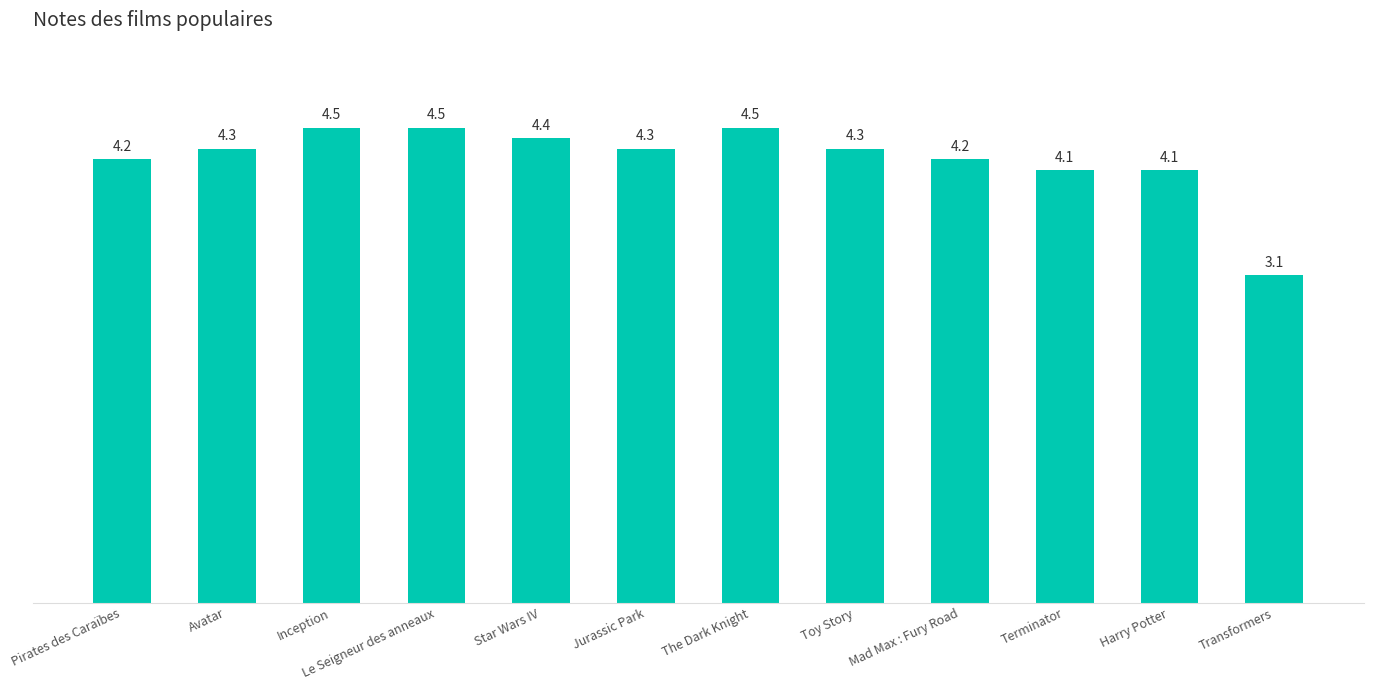

What is the ratio of the value at Jurassic Park to the value at Le Seigneur des anneaux?

1.0